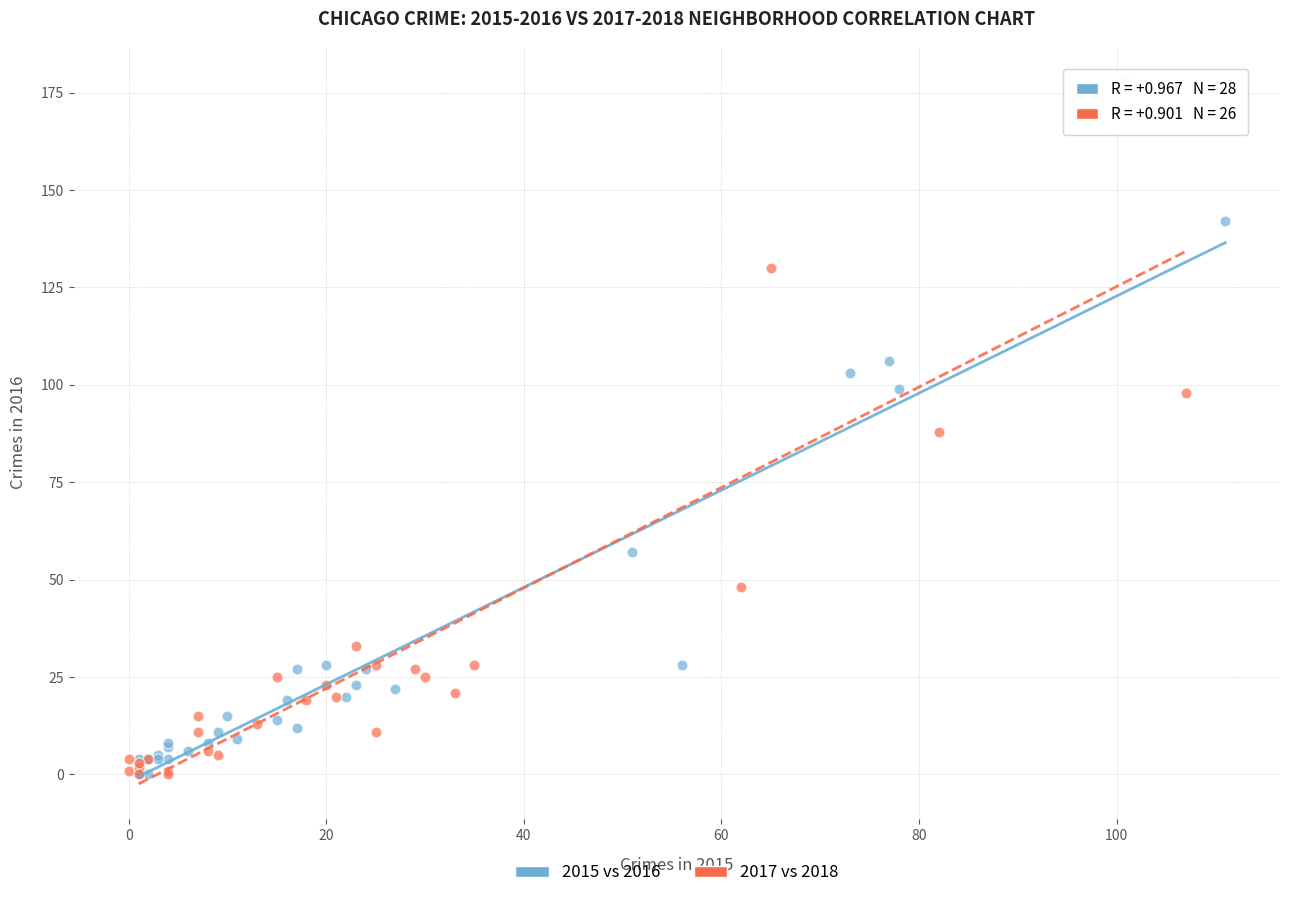

Which series reaches the maximum Y coordinate?

2017 vs 2018